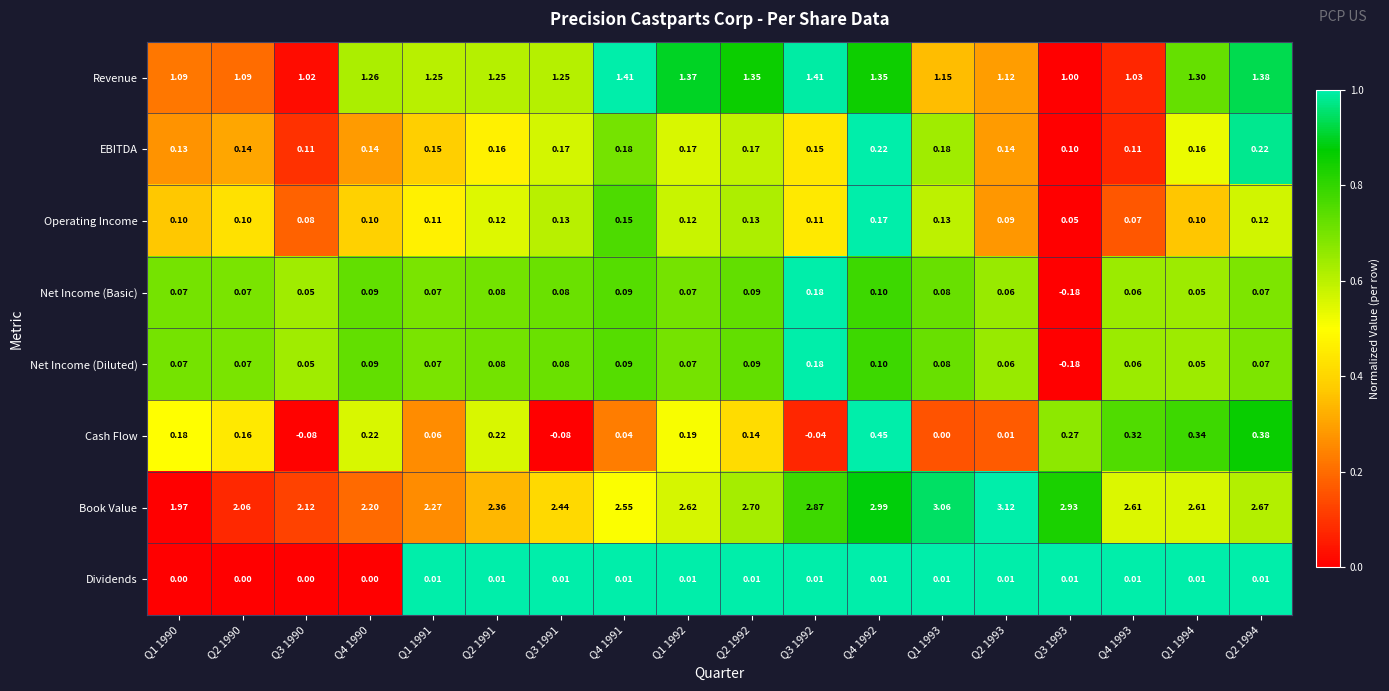

Which series has the largest total across all categories?

Book Value